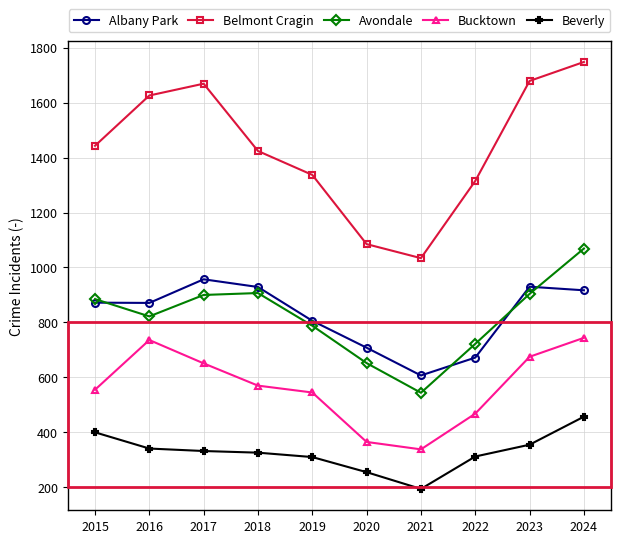

What are all the series names shown in the legend?

Albany Park, Belmont Cragin, Avondale, Bucktown, Beverly